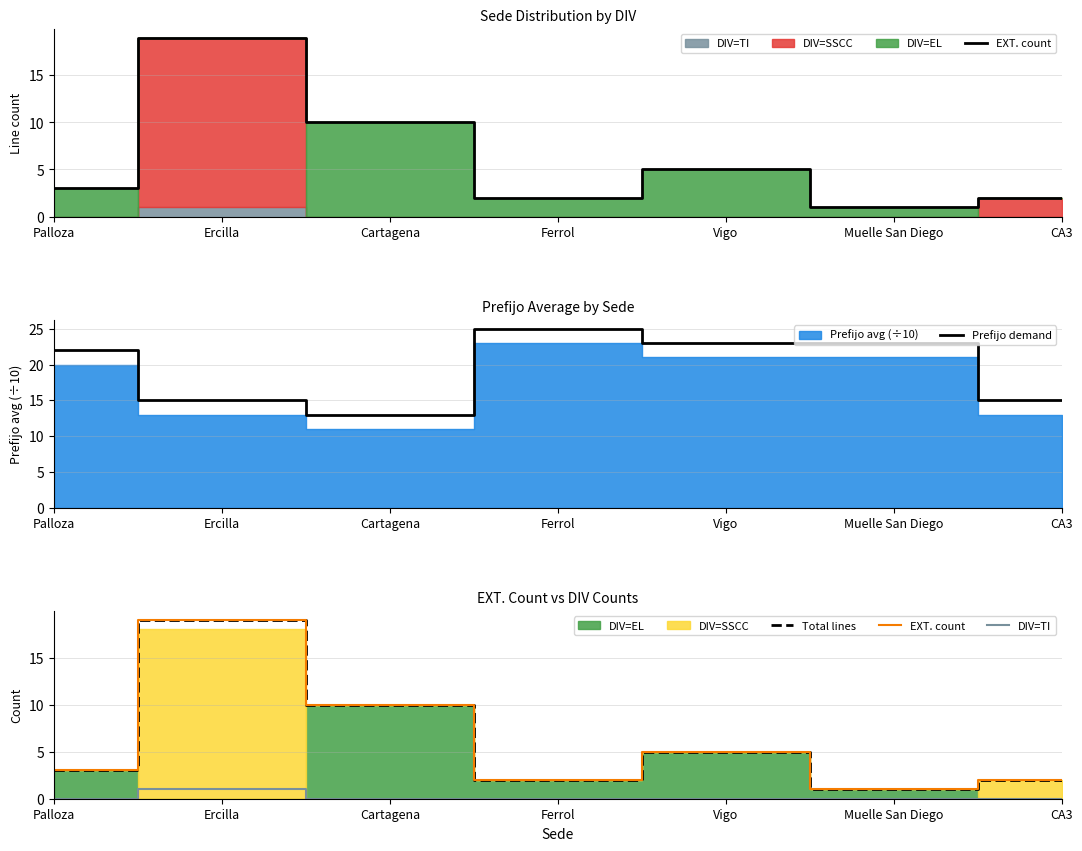

Which series has the widest spread of values?

EXT. count